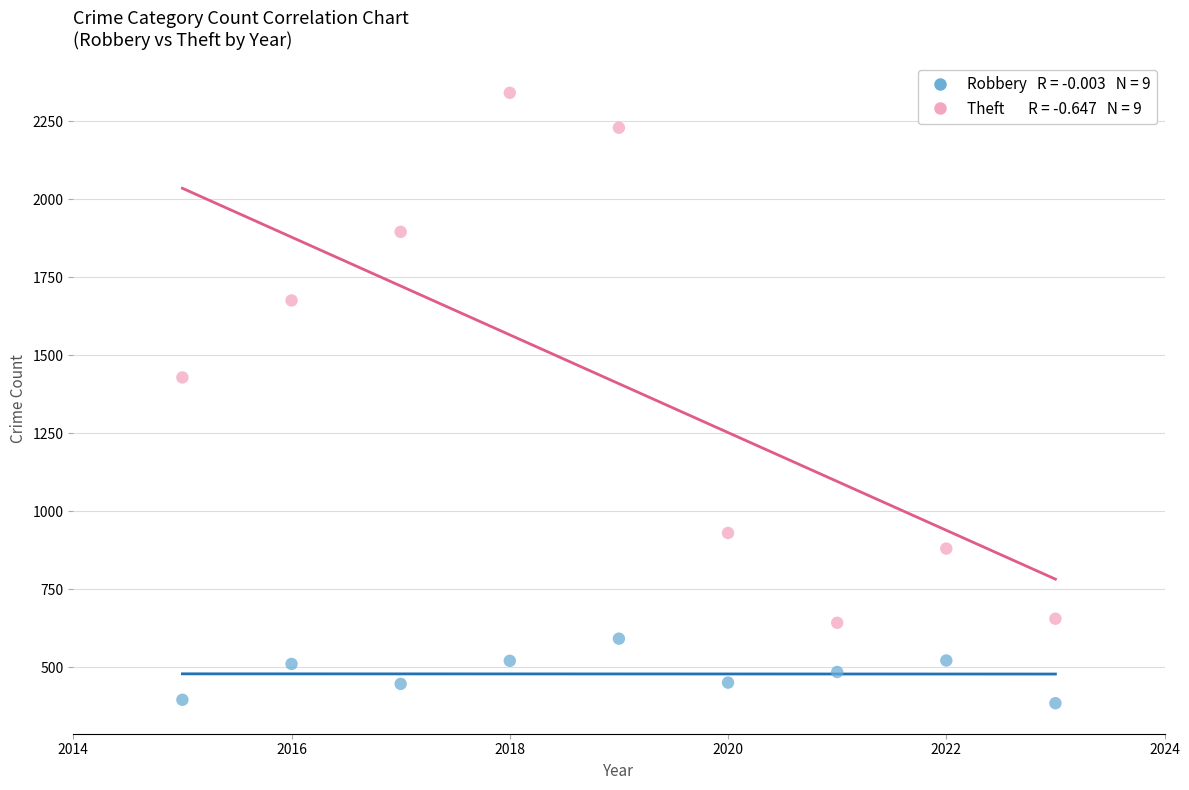

Across all data points, what is the range of Y values (max minus min)?

1958